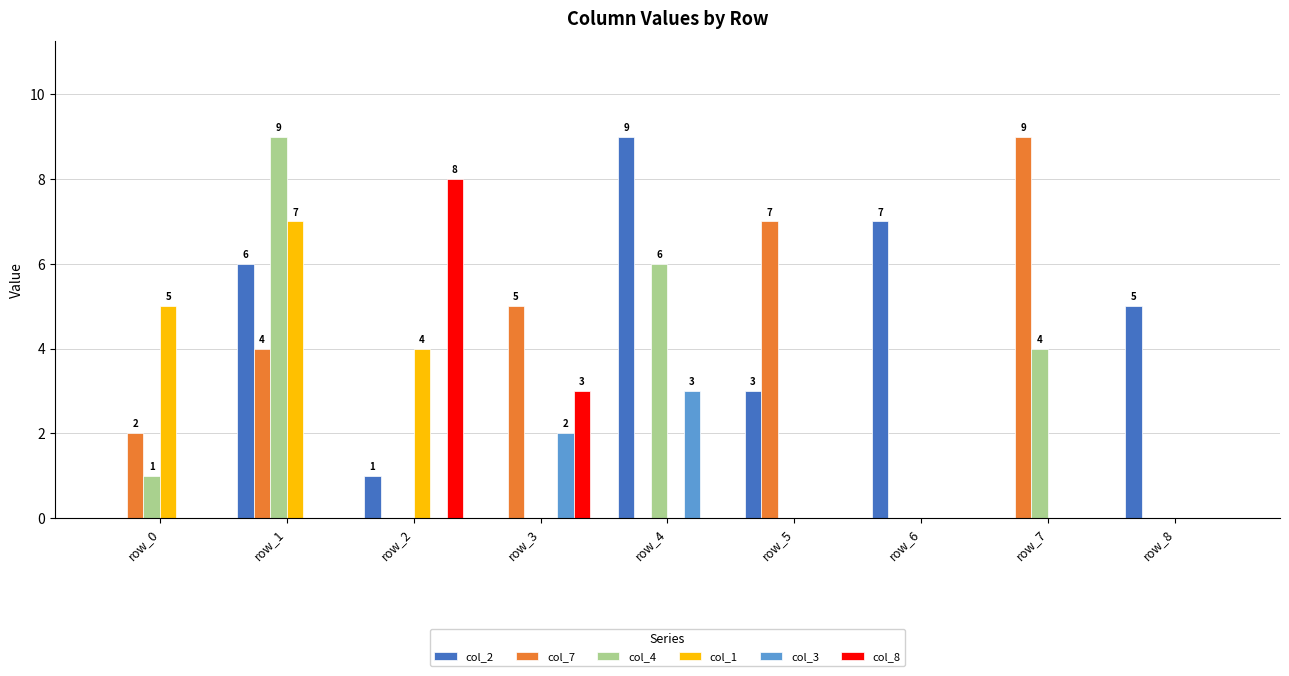

Reading left to right, extract all data points from this chart.

col_2: row_0=0	row_1=6	row_2=1	row_3=0	row_4=9	row_5=3	row_6=7	row_7=0	row_8=5
col_7: row_0=2	row_1=4	row_2=0	row_3=5	row_4=0	row_5=7	row_6=0	row_7=9	row_8=0
col_4: row_0=1	row_1=9	row_2=0	row_3=0	row_4=6	row_5=0	row_6=0	row_7=4	row_8=0
col_1: row_0=5	row_1=7	row_2=4	row_3=0	row_4=0	row_5=0	row_6=0	row_7=0	row_8=0
col_3: row_0=0	row_1=0	row_2=0	row_3=2	row_4=3	row_5=0	row_6=0	row_7=0	row_8=0
col_8: row_0=0	row_1=0	row_2=8	row_3=3	row_4=0	row_5=0	row_6=0	row_7=0	row_8=0